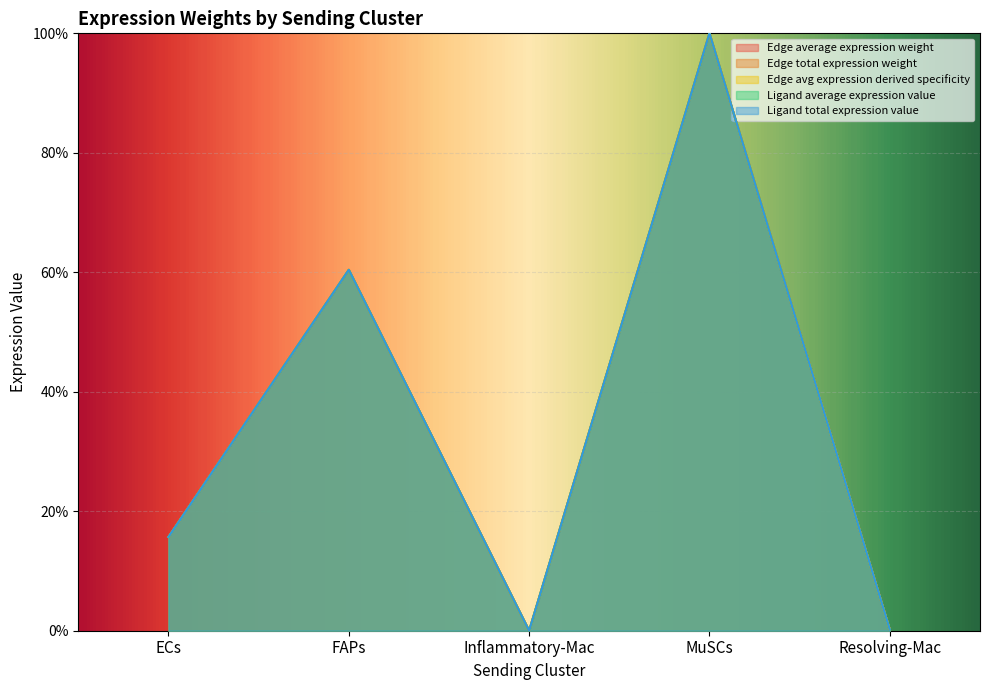

In Edge total expression weight, how many points are higher than both neighbors (excluding endpoints)?

2